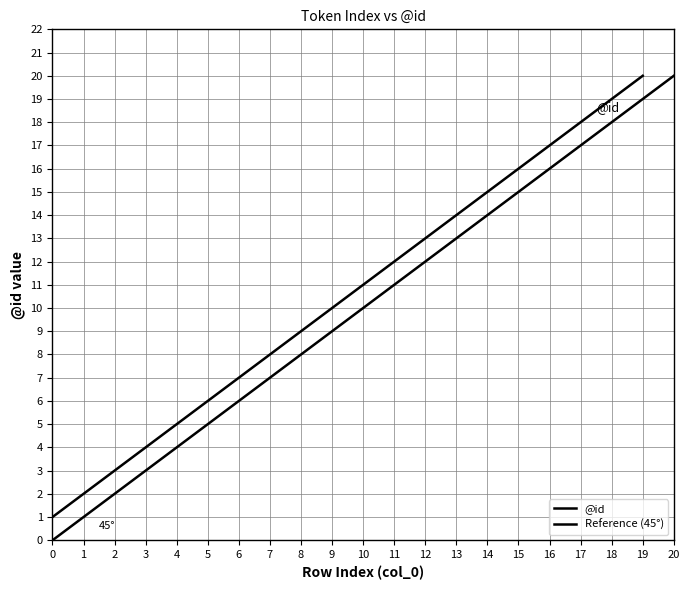

At which label does the data first exceed 11?

11